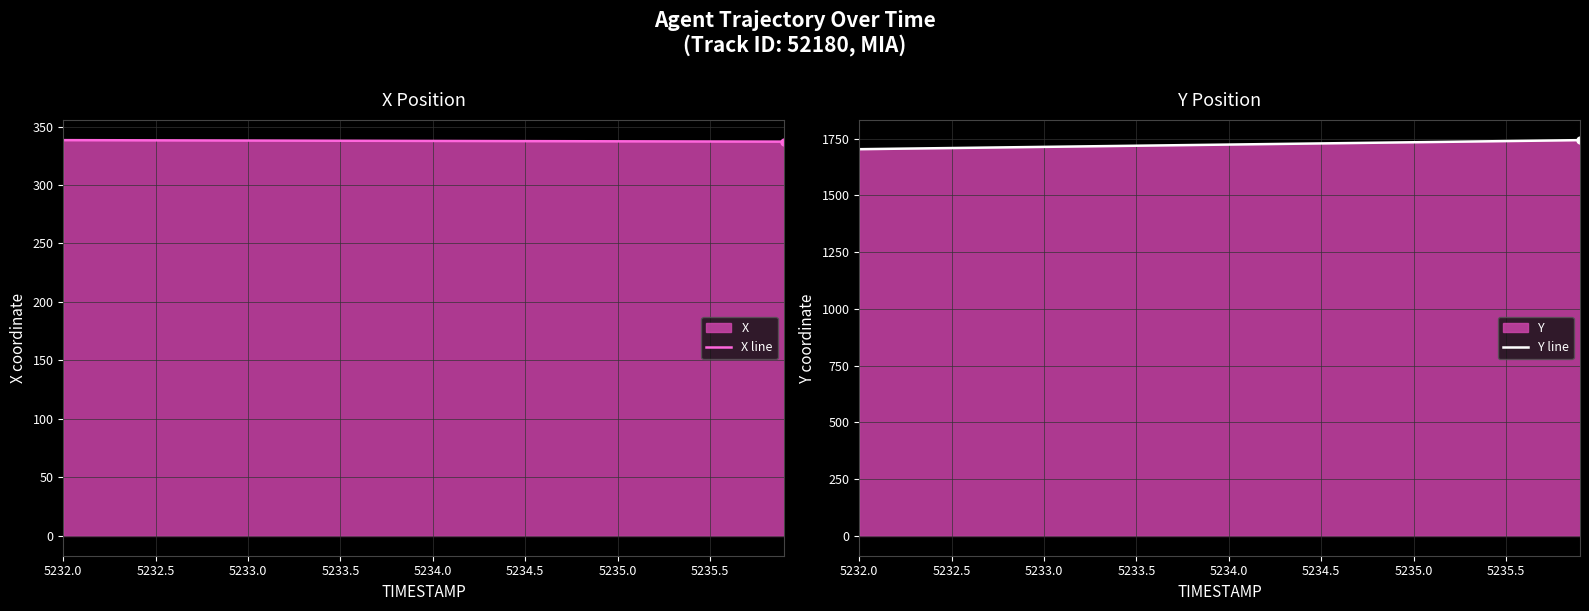

Which series has the largest range (max minus min)?

Y line